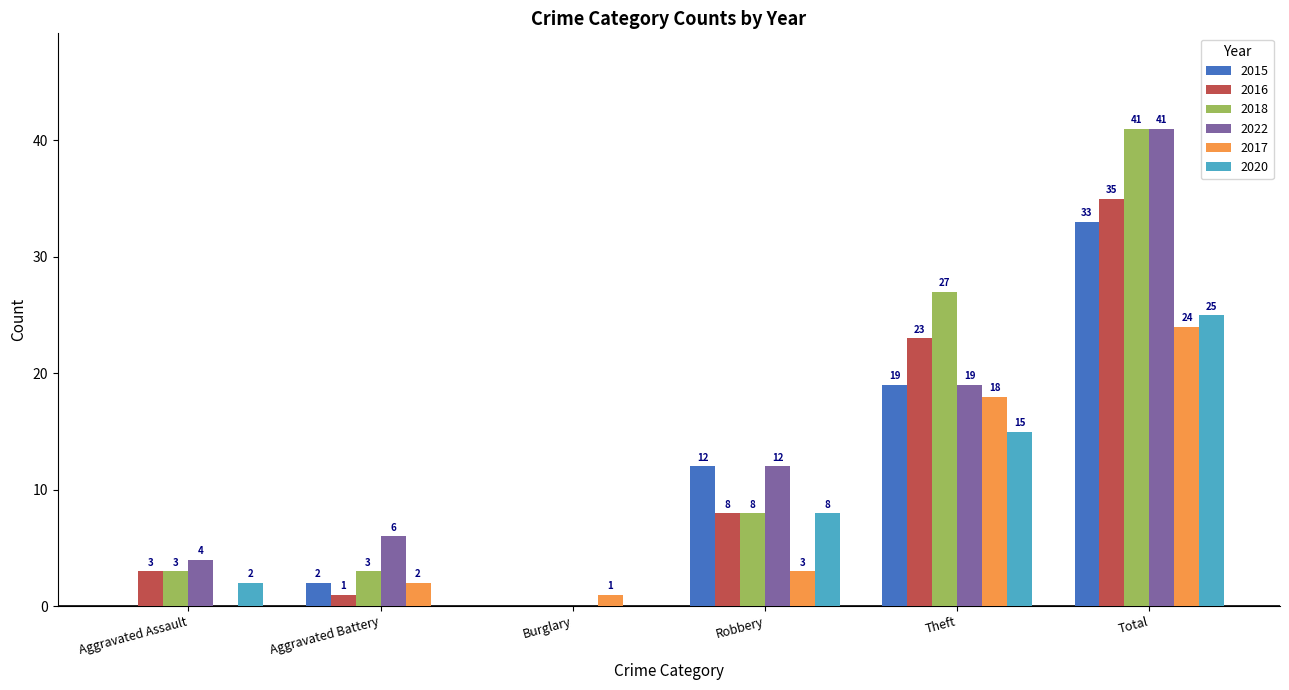

What is the sum of the 2017 values at Theft and Total?

42